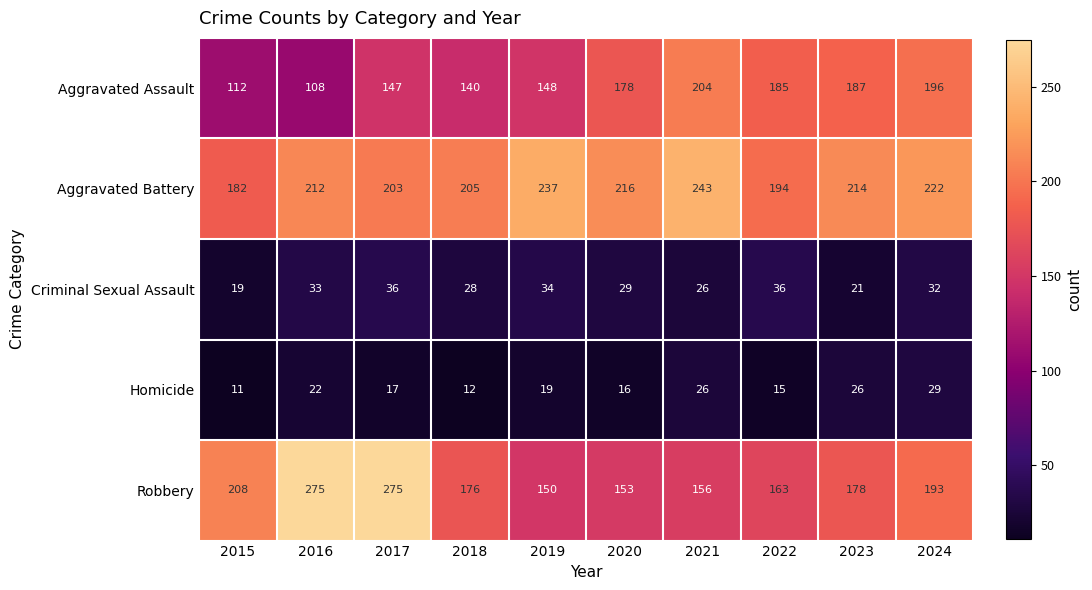

At which label is Aggravated Assault closest to 156?

2019